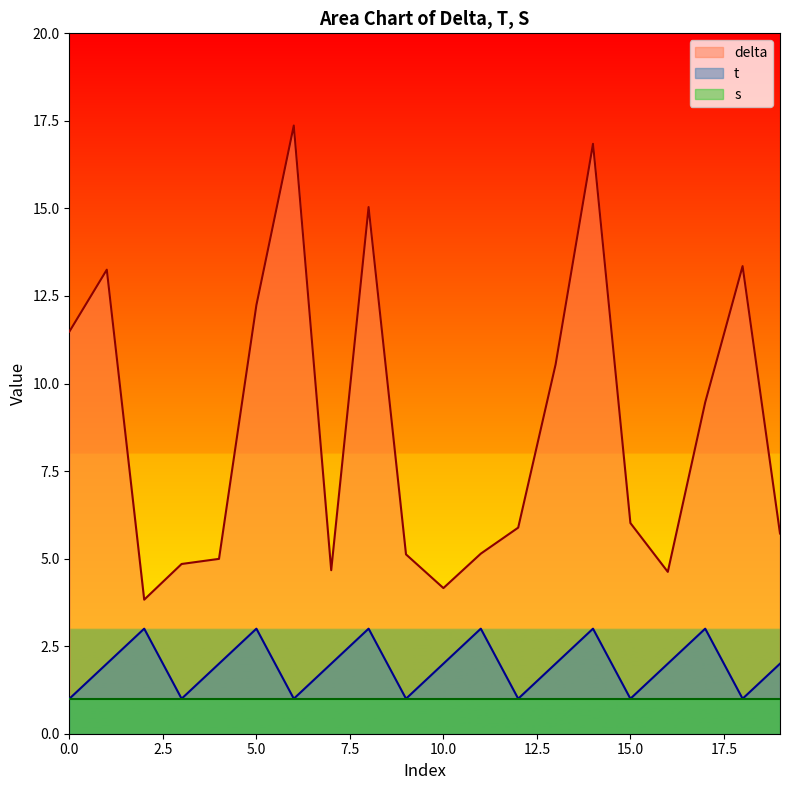

How many interior local peaks does the delta series have?

5